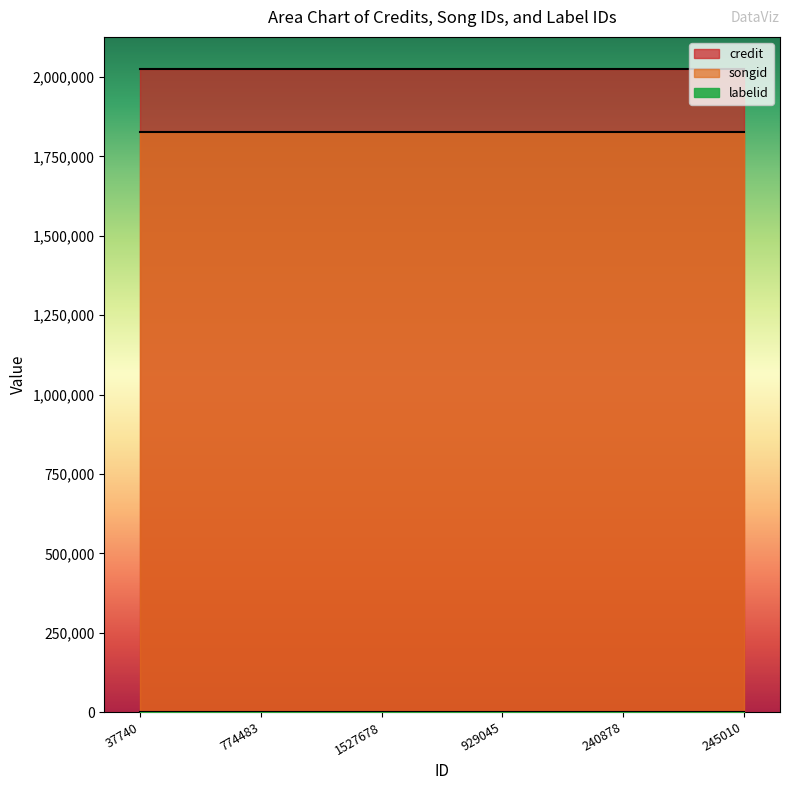

Which category has the lowest value in the credit series?

37740